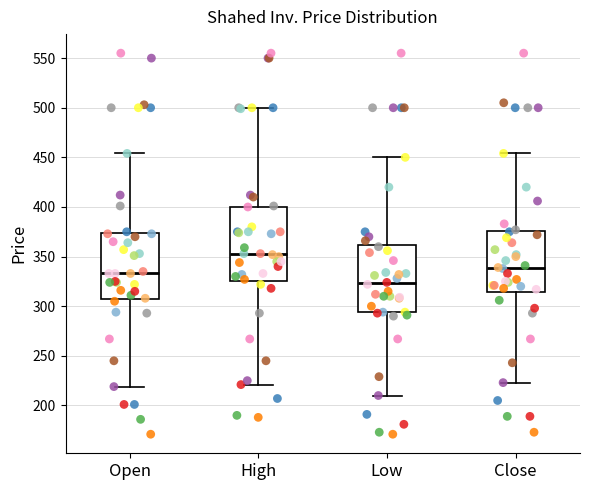

Where is the lower edge of the box for Close on the y-axis? The values are not printed on the chart, so give them approximately, as read against the axis.

315